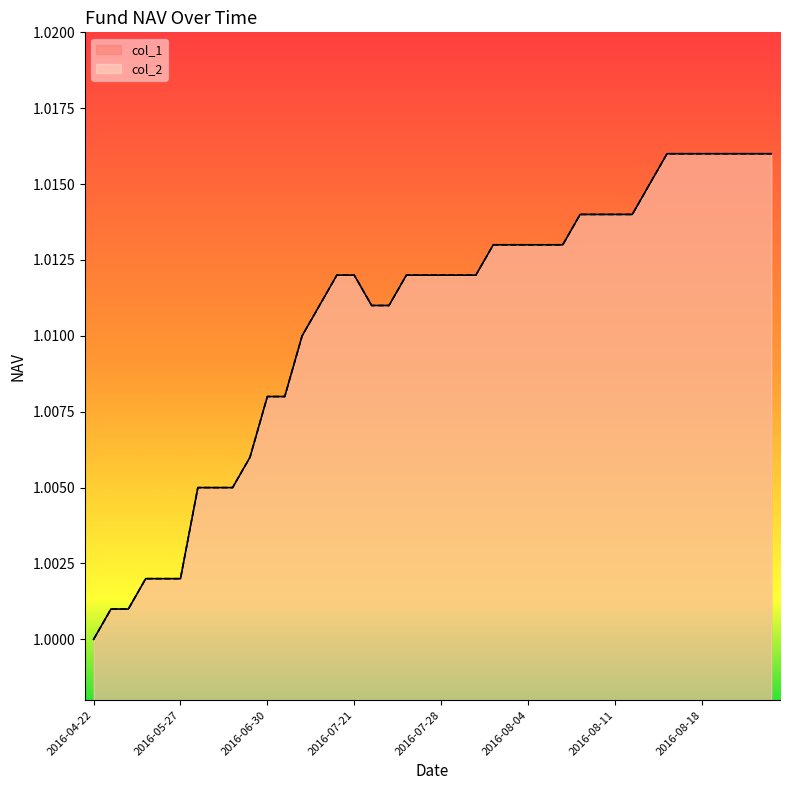

What position from the left is 2016-08-08?

28